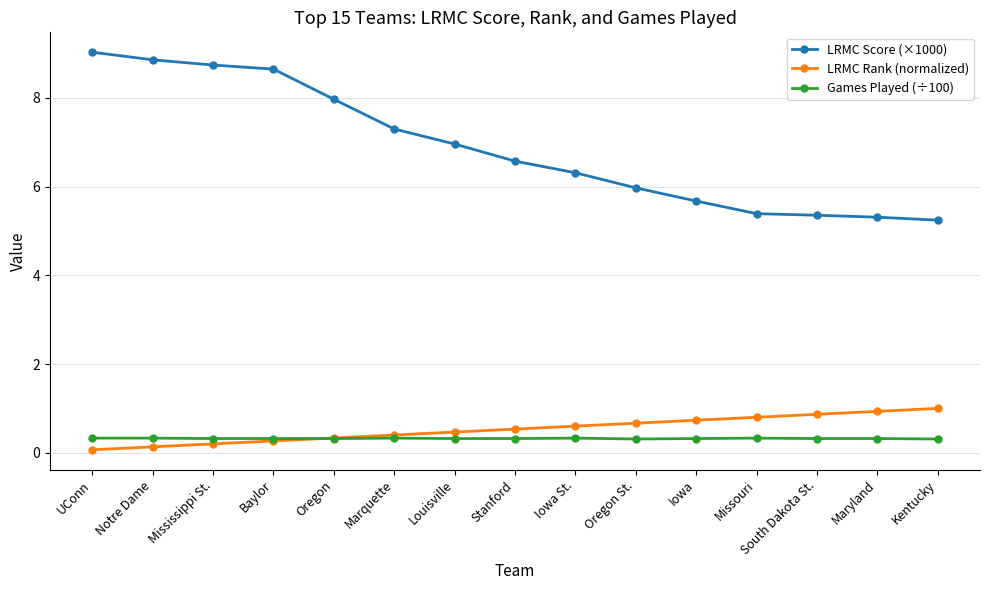

What is the sum of all Games Played (÷100) values?

4.8